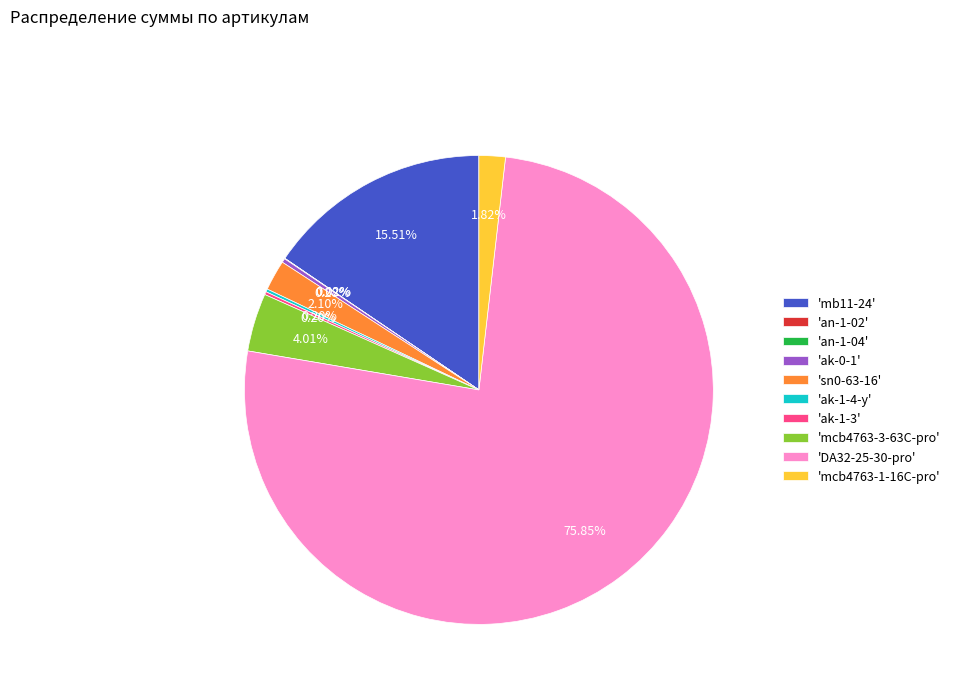

What is the majority slice?

'DA32-25-30-pro'